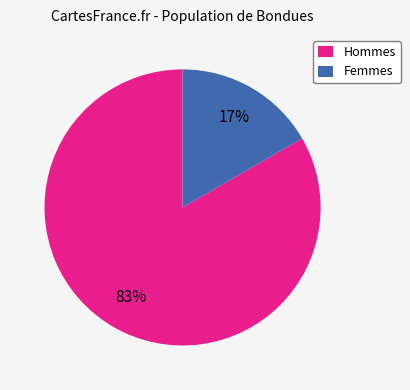

Which category has the biggest portion of the pie?

Hommes